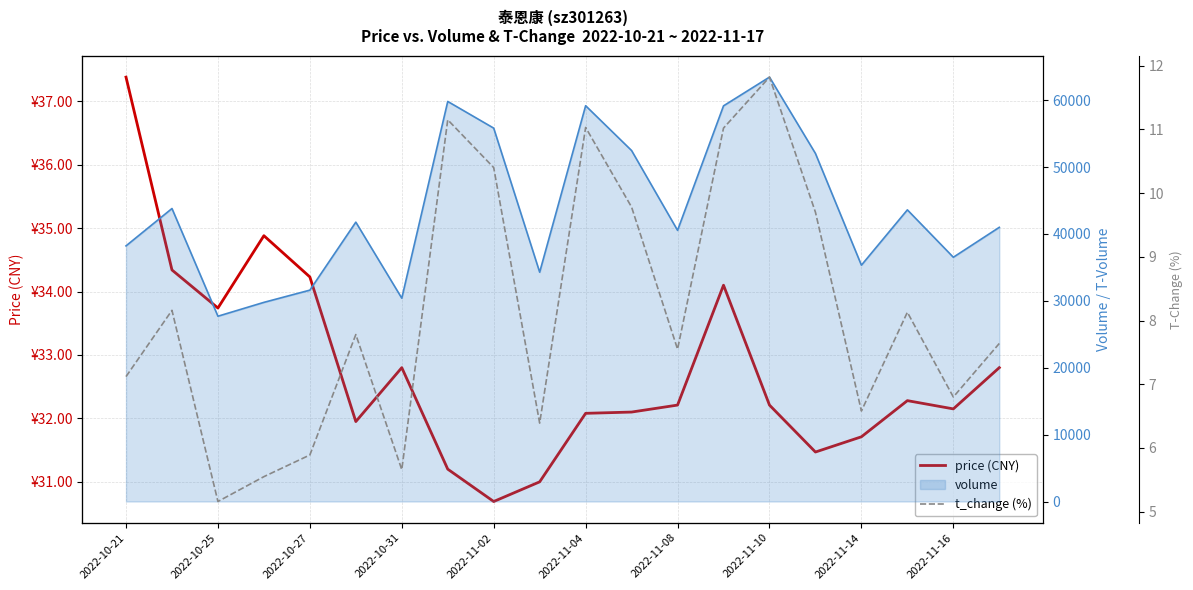

True or false: price (CNY) has more than 1 interior local peaks.

True